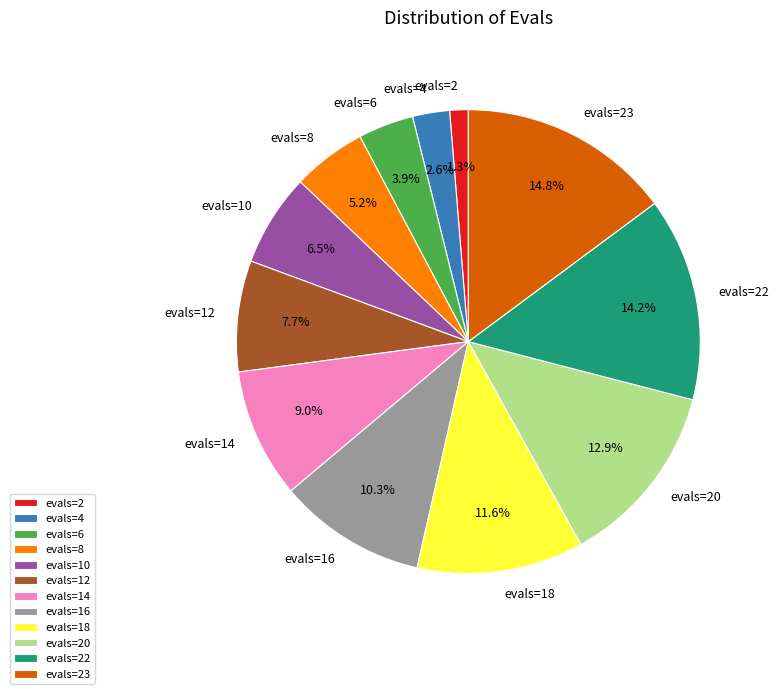

To the nearest percent, what is the average slice percentage?

8%